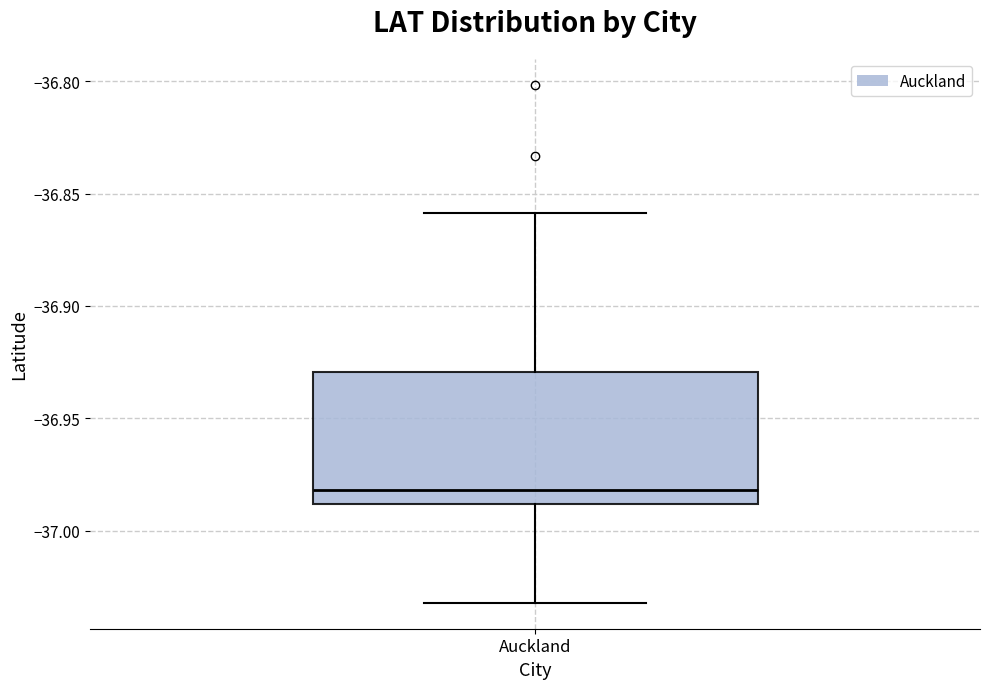

Read this box plot against the y-axis: the position of the median line, the range covered by the box, and the ends of both whiskers. The values are not printed on the chart, so give them approximately, as read against the axis.

median -36.98, box -36.99 to -36.93, whiskers -37.03 to -36.86